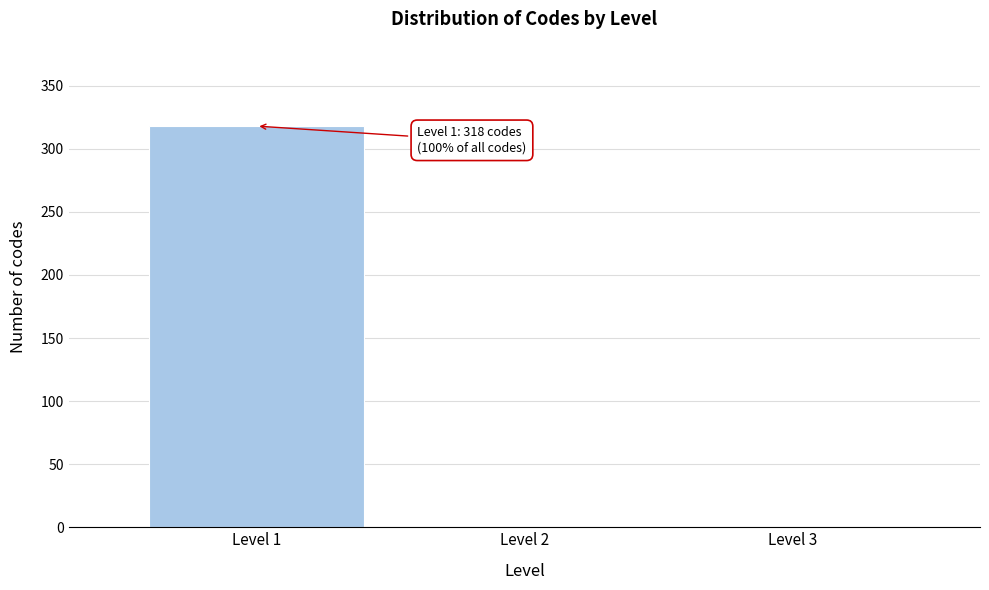

Reading left to right, what are all the values shown in this chart?

Level 1=318	Level 2=0	Level 3=0